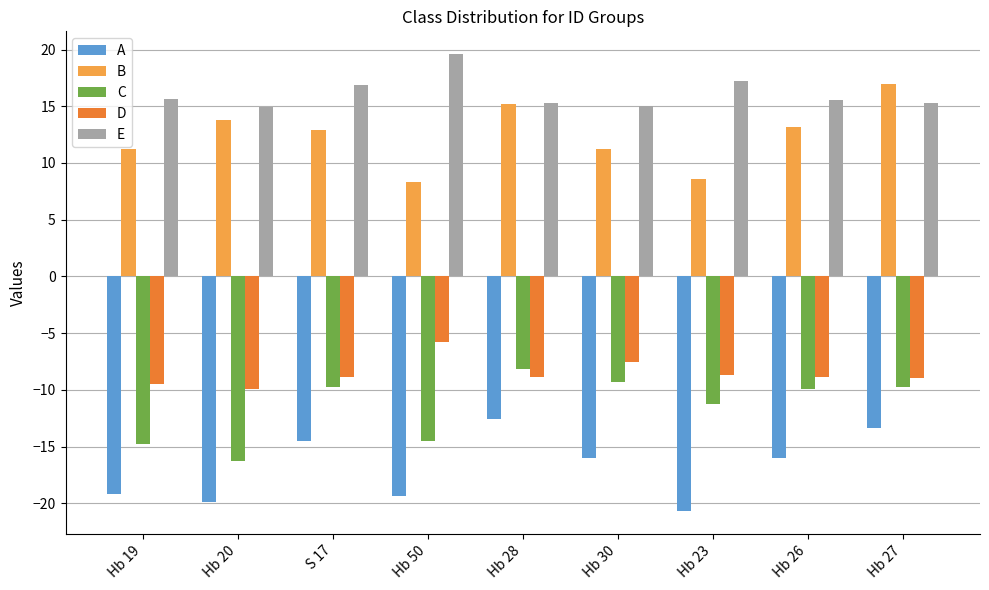

What is the difference between the highest and lowest values at Hb 19?

34.8